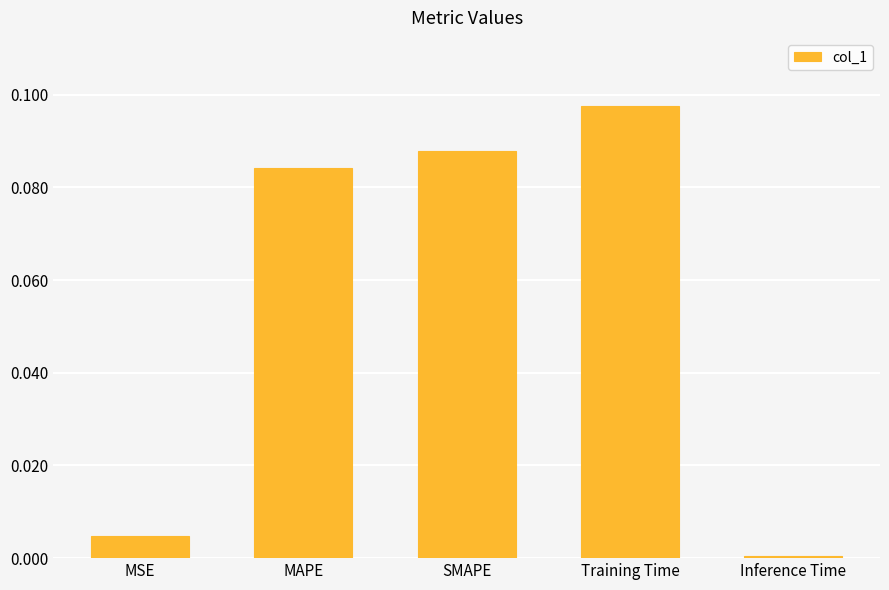

At which category does the chart reach its peak across all series?

Training Time